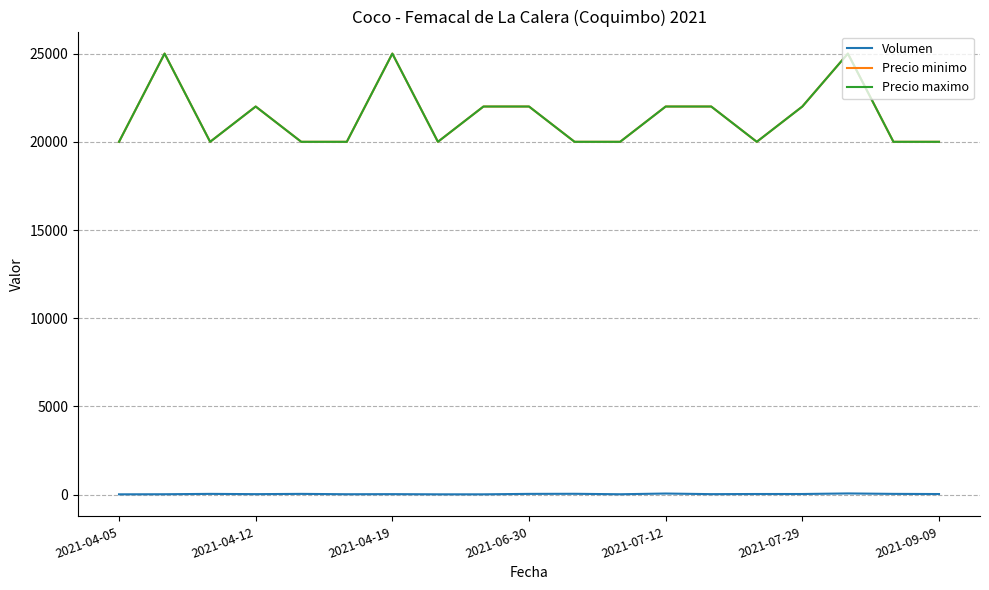

In Precio minimo, how many points are lower than both neighbors (excluding endpoints)?

3